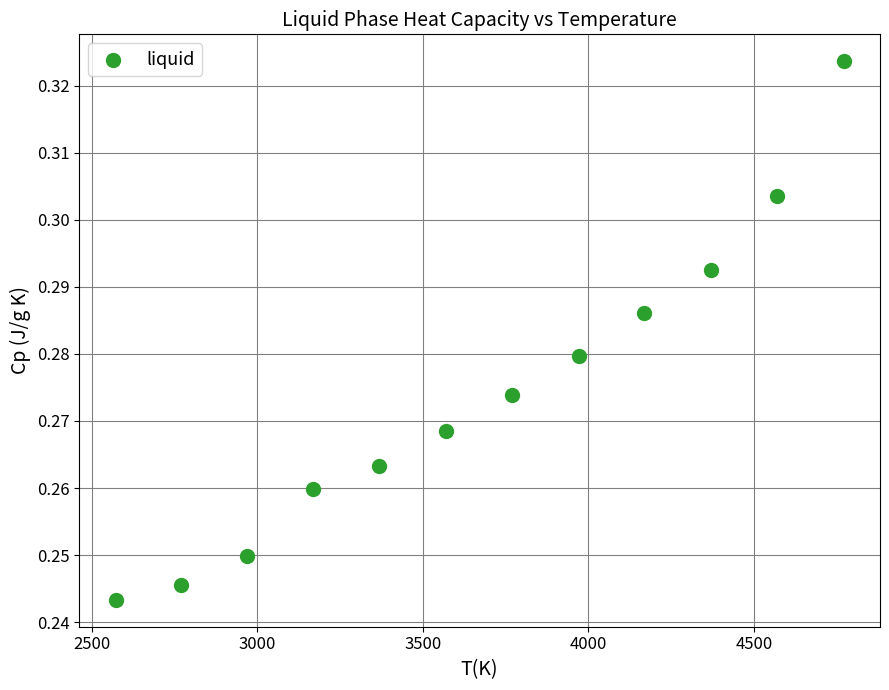

What is the range of X values (max minus min)?

2198.5